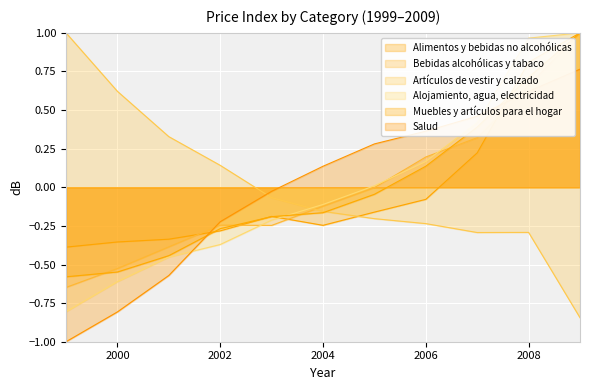

True or false: Bebidas alcohólicas y tabaco has a value of 0.3 at 2007.

True